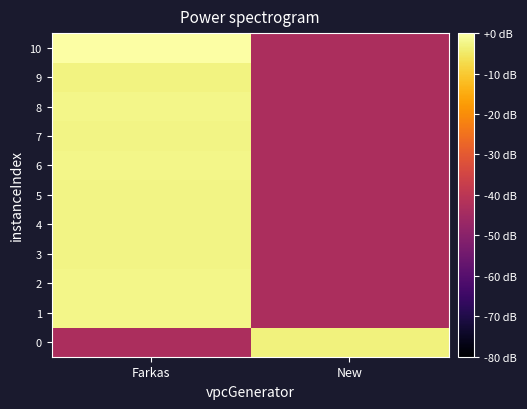

Between Farkas and New, which is larger?

New